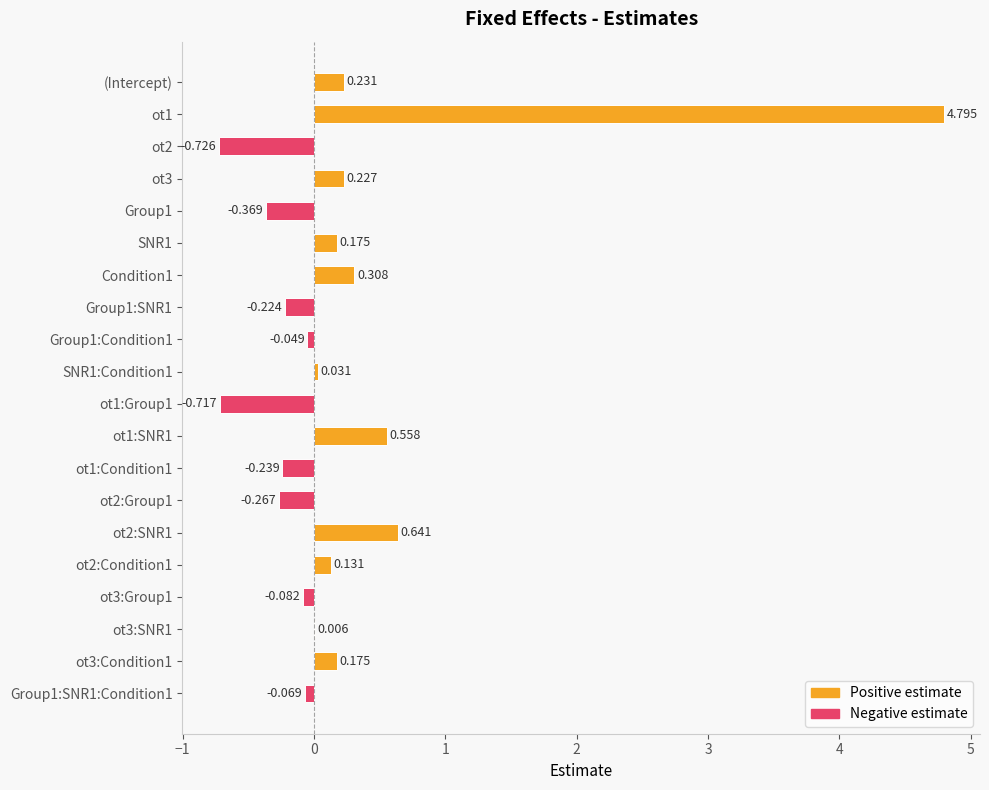

Count the number of values greater than 0.

11